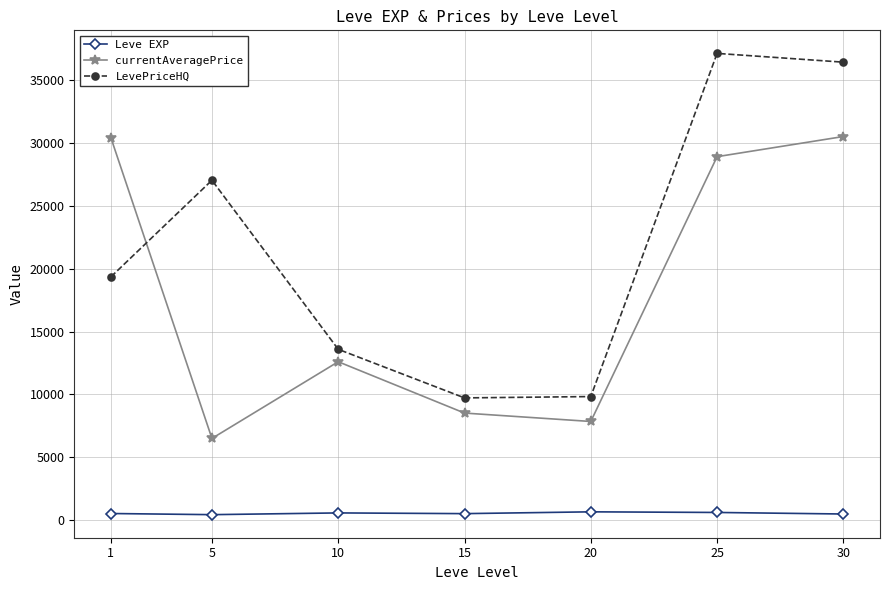

At which label does LevePriceHQ reach its peak?

25